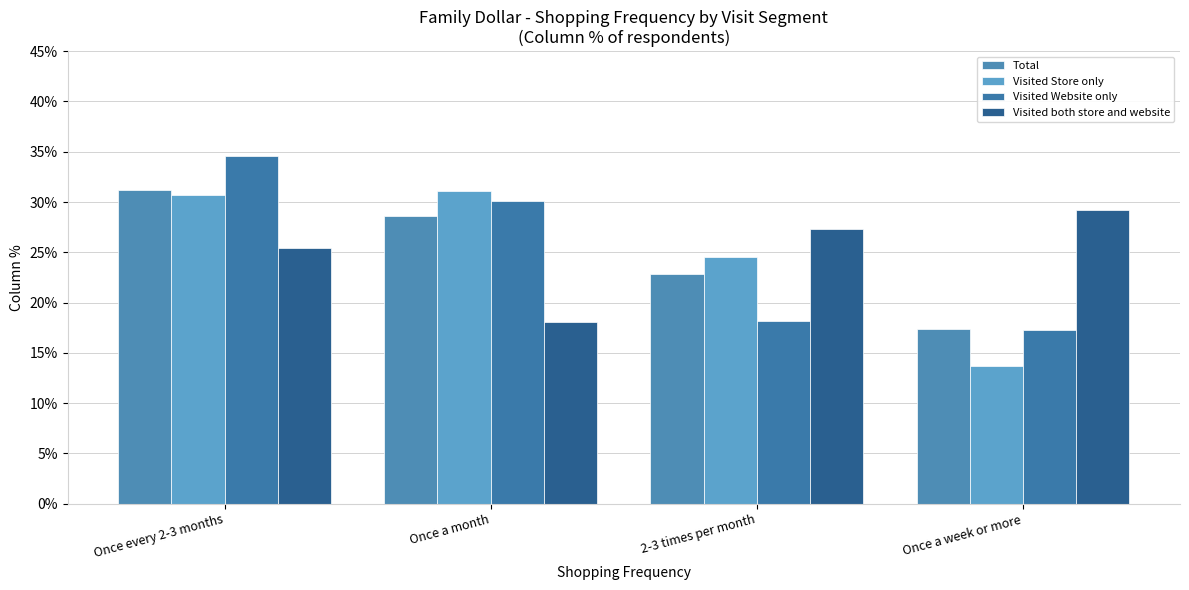

Is it true that Visited Store only equals 0.3 at Once a month?

True